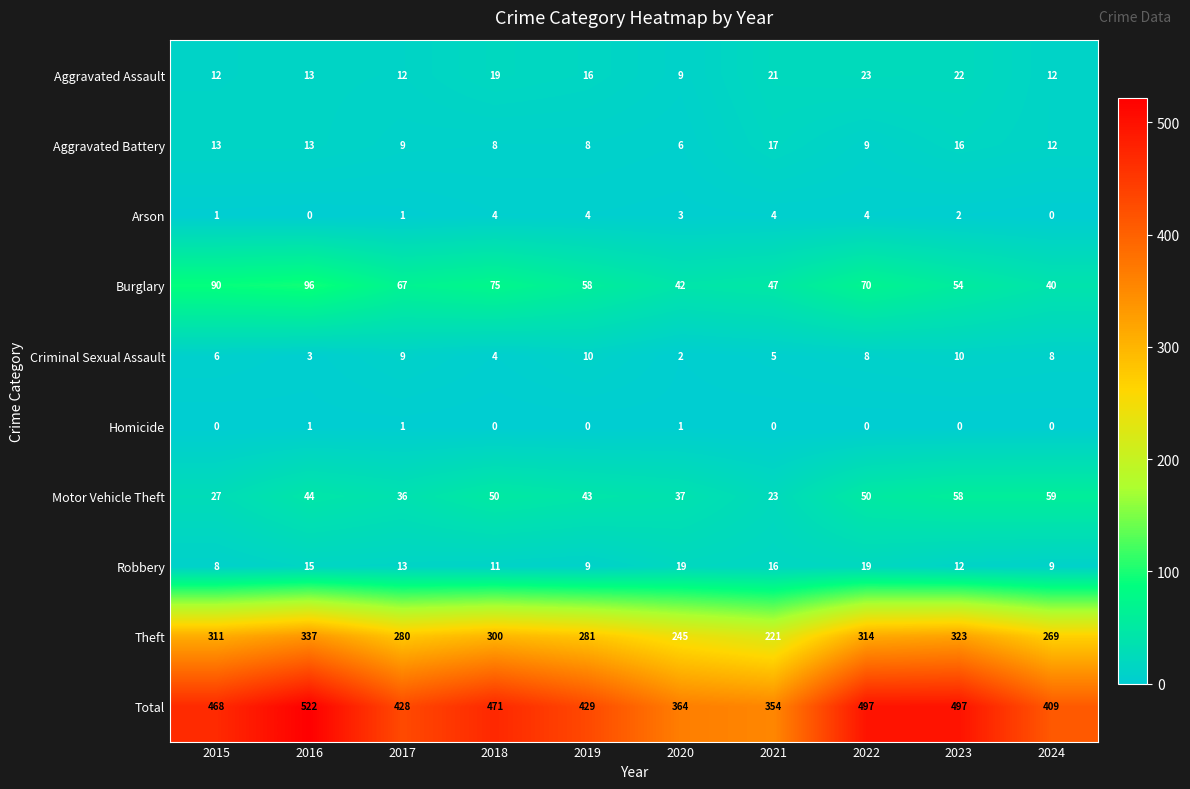

Which series has the largest range (max minus min)?

Total